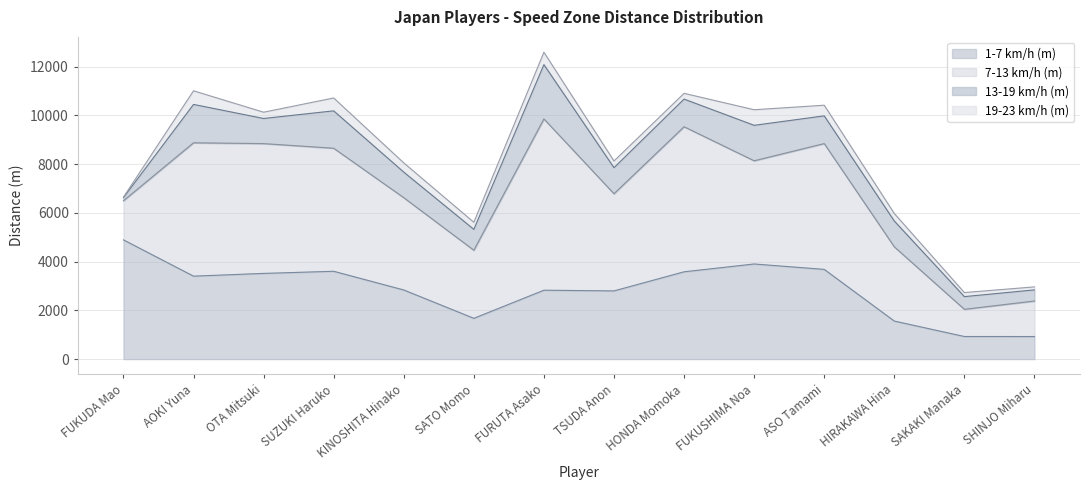

List the labels in order of 7-13 km/h (m) value, smallest first.

SAKAKI Manaka, SHINJO Miharu, FUKUDA Mao, SATO Momo, HIRAKAWA Hina, KINOSHITA Hinako, TSUDA Anon, FUKUSHIMA Noa, SUZUKI Haruko, ASO Tamami, OTA Mitsuki, AOKI Yuna, HONDA Momoka, FURUTA Asako